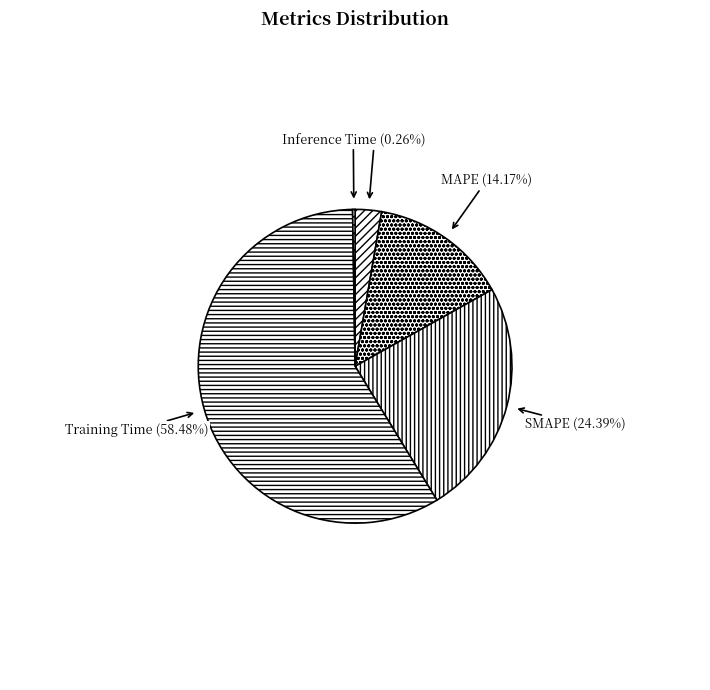

Which slice is the largest?

Training Time